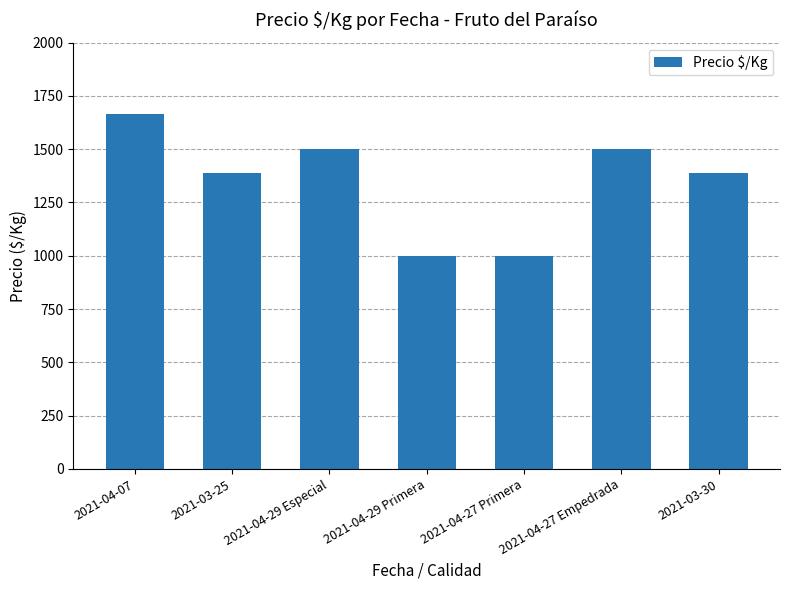

Reading left to right, transcribe all the data shown in this chart.

2021-04-07=1667	2021-03-25=1389	2021-04-29 Especial=1500	2021-04-29 Primera=1000	2021-04-27 Primera=1000	2021-04-27 Empedrada=1500	2021-03-30=1389